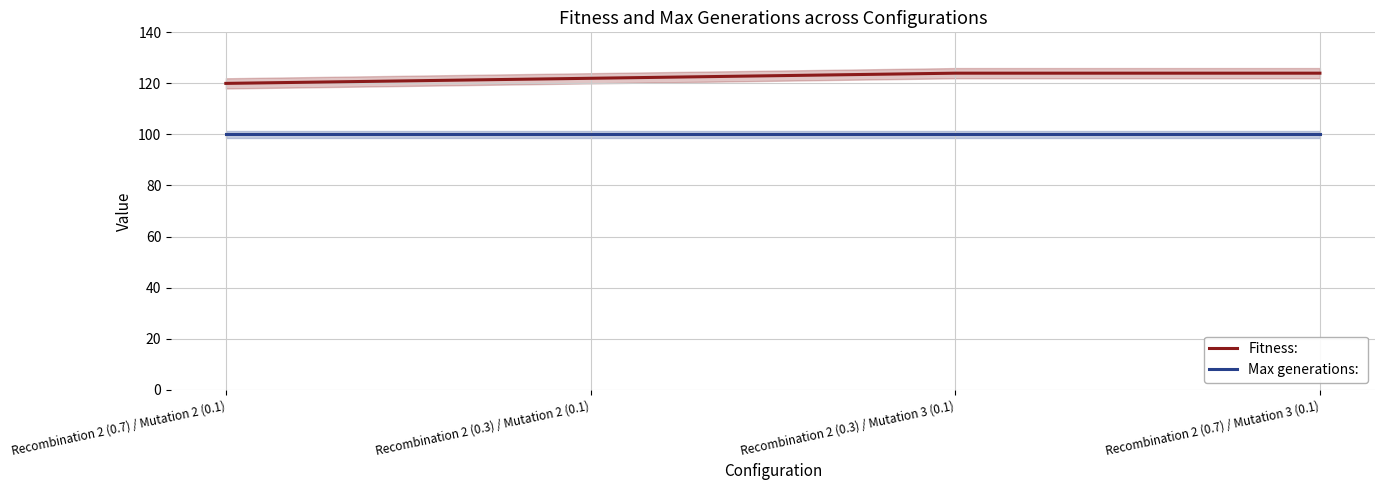

The Max generations:  series shows 28 at Recombination 2 (0.3) / Mutation 3 (0.1). True or false?

False